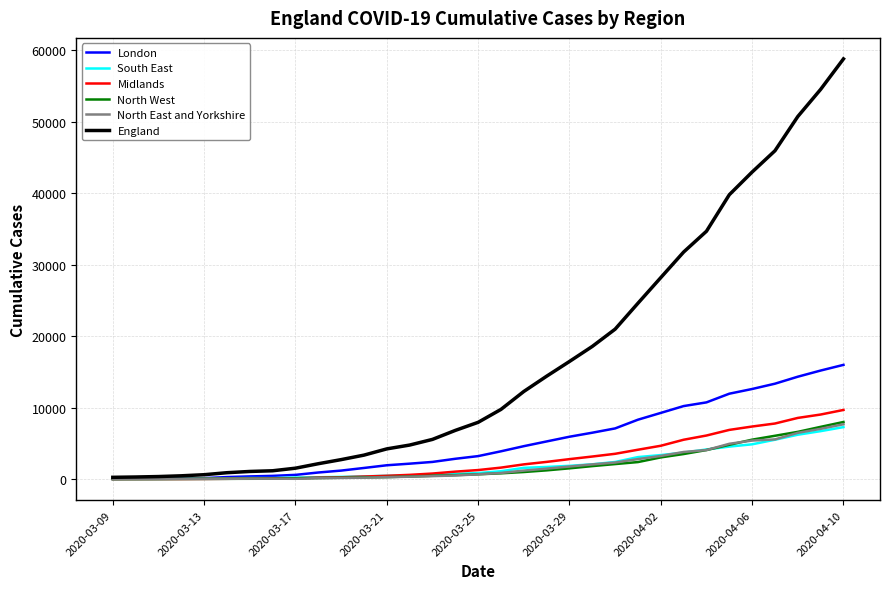

What is the greatest value displayed?

58817